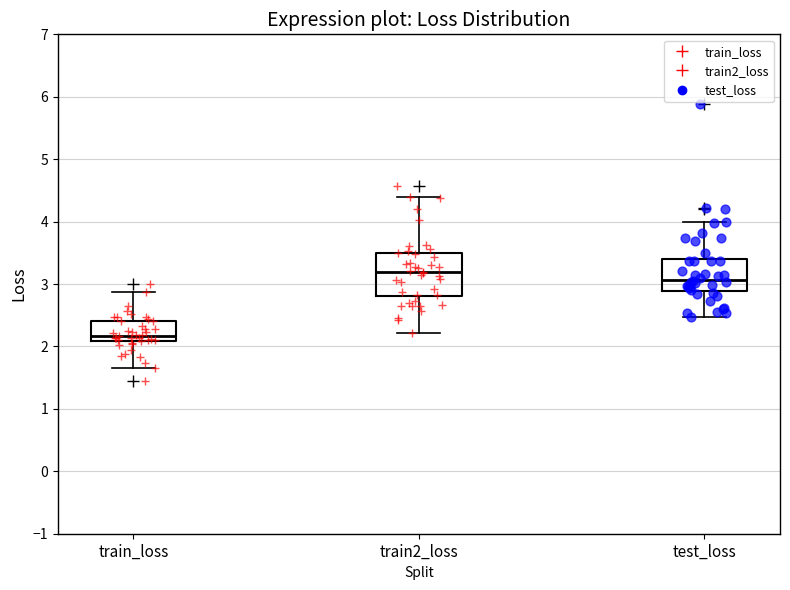

Reading left to right, transcribe this box plot: for each box, give where its median line is, the range the box spans, and where its two whiskers end, as read against the y-axis. The values are not printed on the chart, so give them approximately, as read against the axis.

train_loss: median 2.2, box 2.1 to 2.4, whiskers 1.7 to 2.9
train2_loss: median 3.2, box 2.8 to 3.5, whiskers 2.2 to 4.4
test_loss: median 3.1, box 2.9 to 3.4, whiskers 2.5 to 4.0